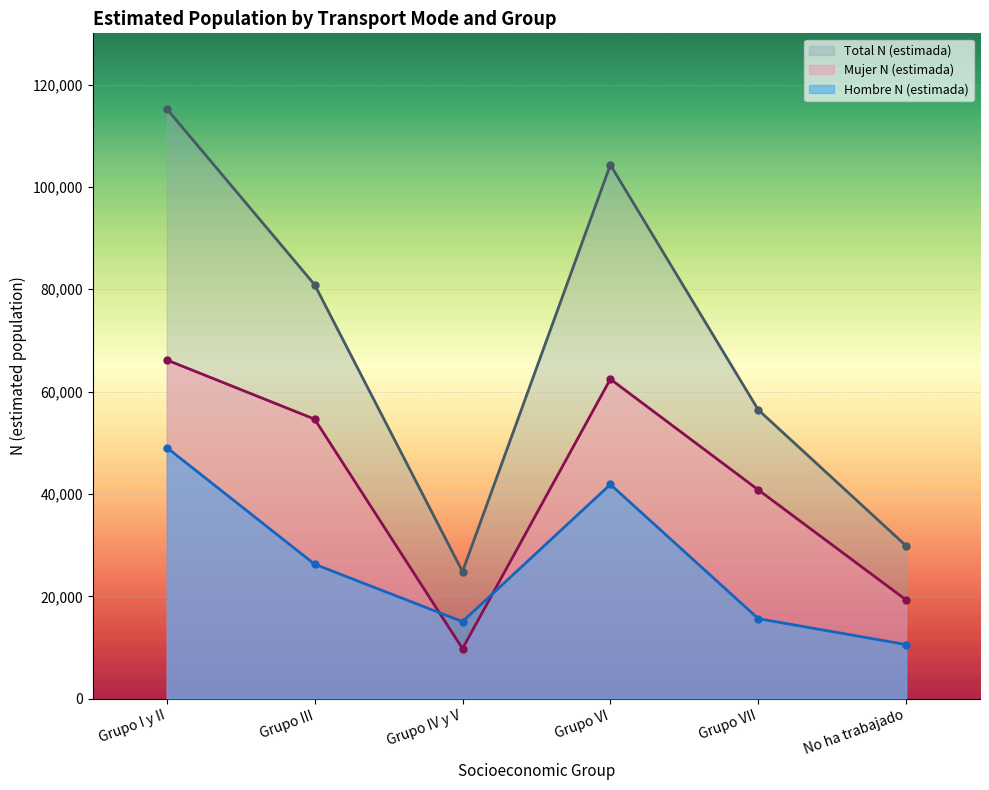

Which series has the largest total across all categories?

Total N (estimada)